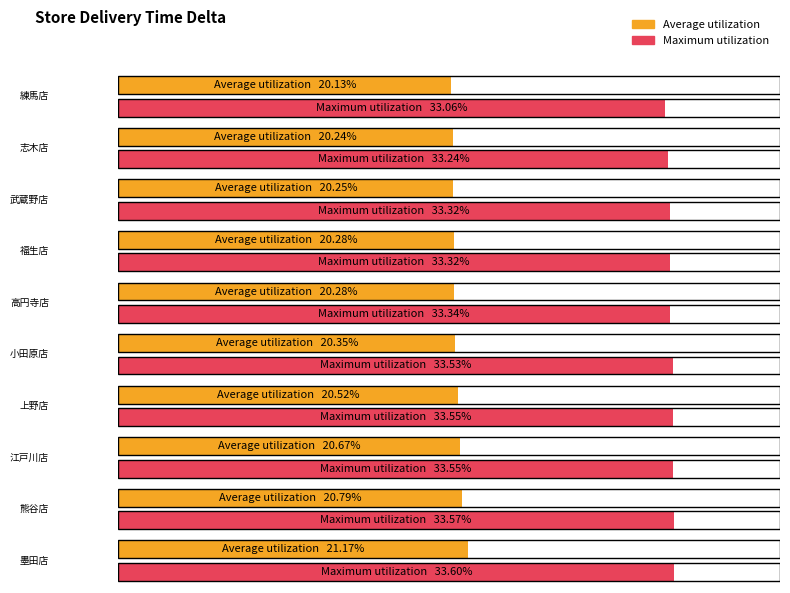

What is the label of the 3rd bar from the left?

武蔵野店